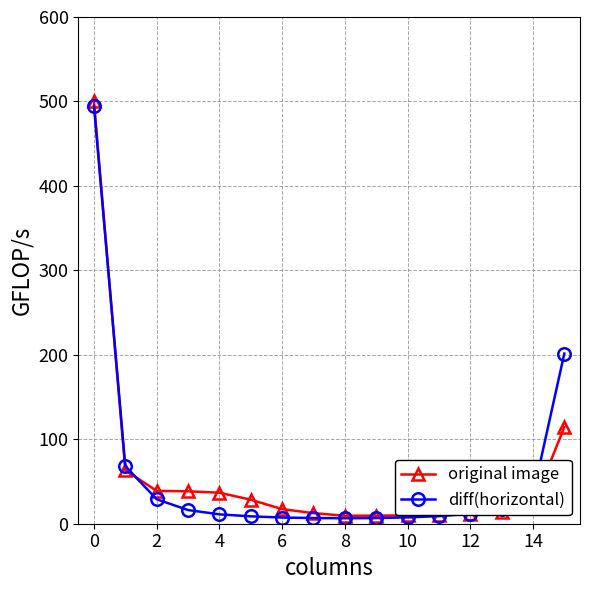

What is the value of the original image point at the 16th from the left?

114.4